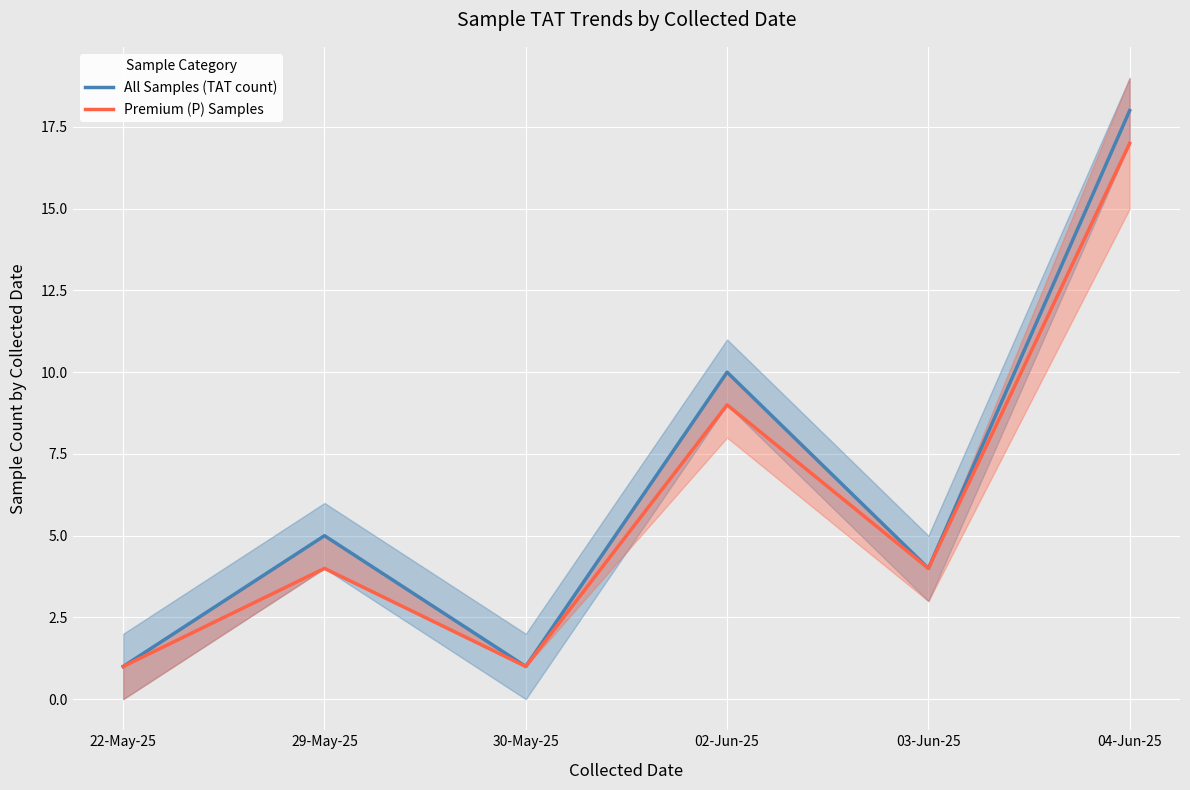

Is it true that All Samples (TAT count) equals 1 at 30-May-25?

True